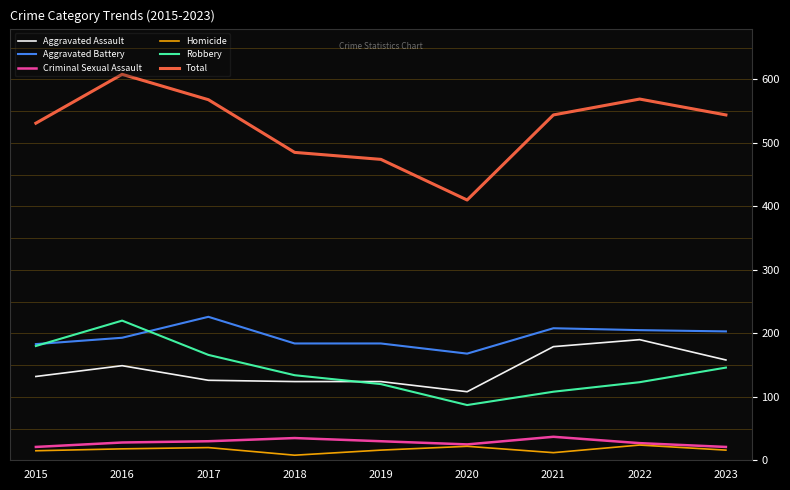

True or false: Aggravated Battery has a value of 69 at 2016.

False